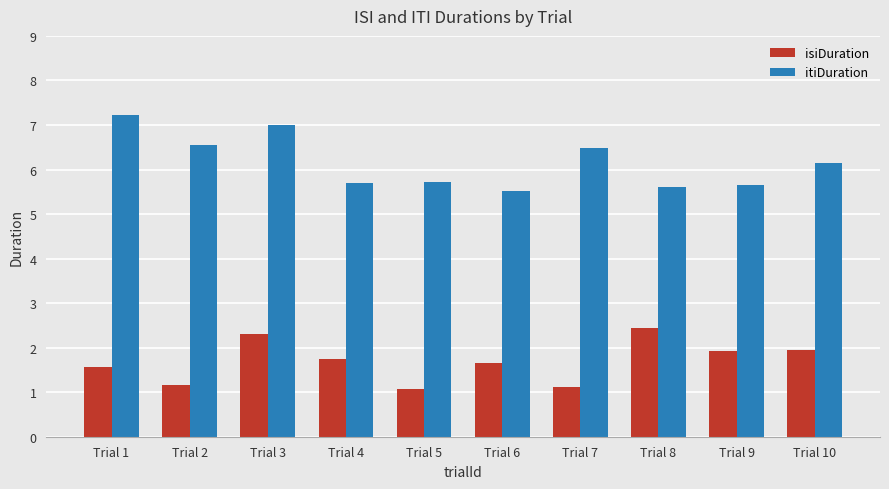

What is the minimum value for isiDuration?

1.1